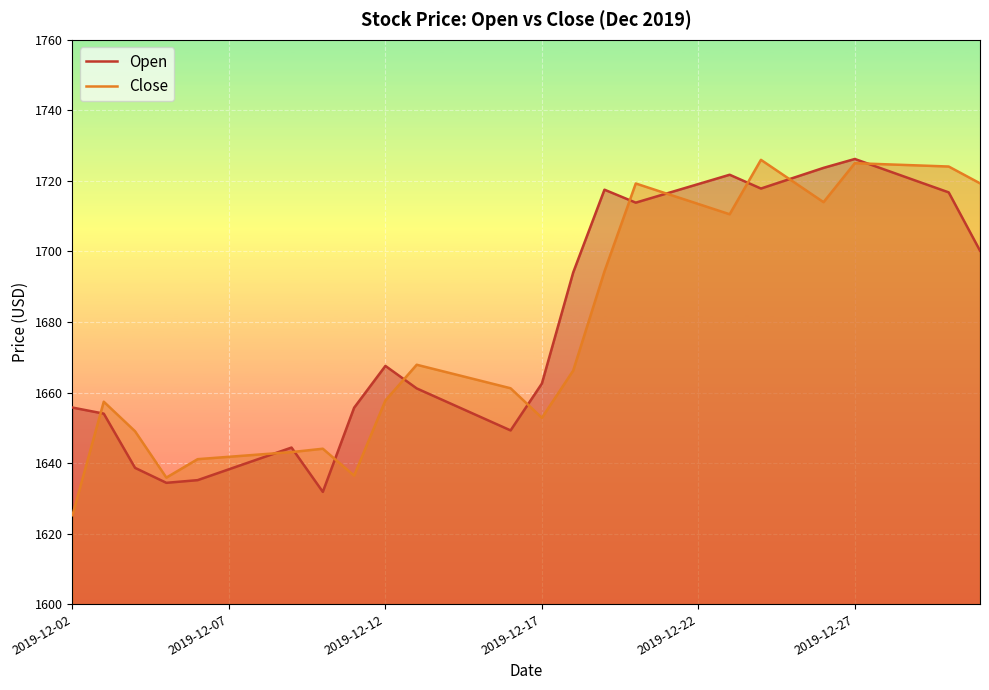

Does the chart display data point markers on the line(s)?

No